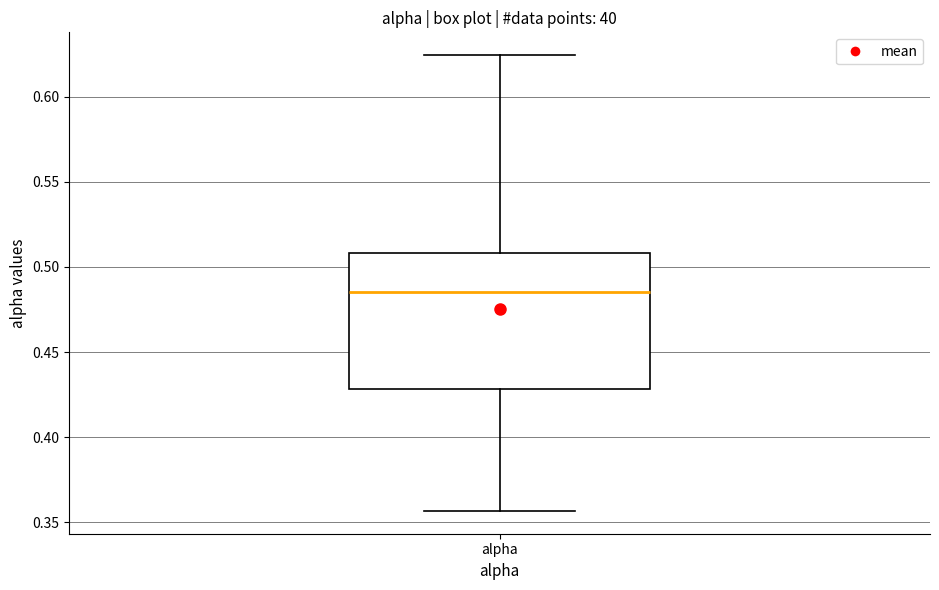

Transcribe this box plot: give where the median line is, the range the box spans, and where the two whiskers end, as read against the y-axis. The values are not printed on the chart, so give them approximately, as read against the axis.

median 0.485, box 0.430 to 0.510, whiskers 0.355 to 0.625